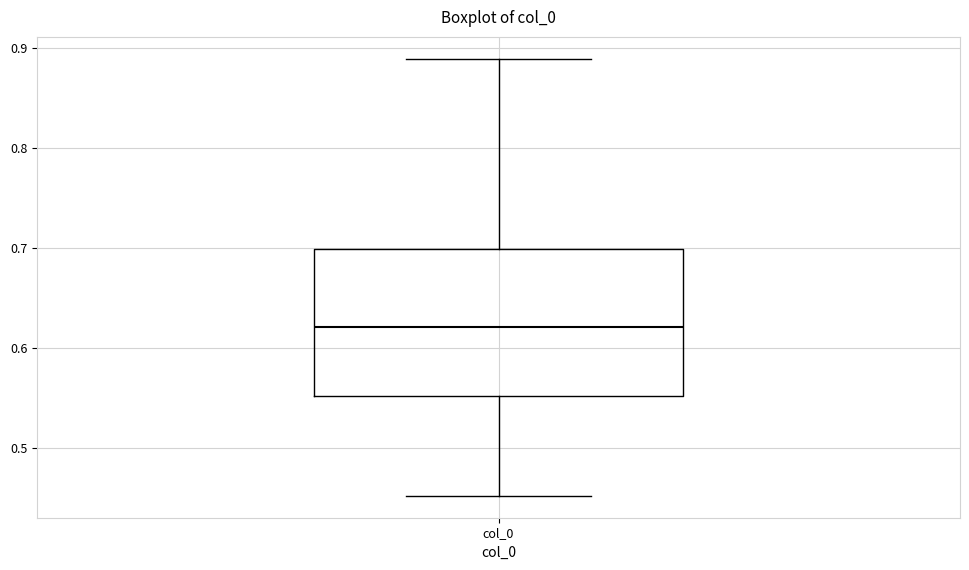

Transcribe this box plot: give where the median line is, the range the box spans, and where the two whiskers end, as read against the y-axis. The values are not printed on the chart, so give them approximately, as read against the axis.

median 0.62, box 0.55 to 0.70, whiskers 0.45 to 0.89